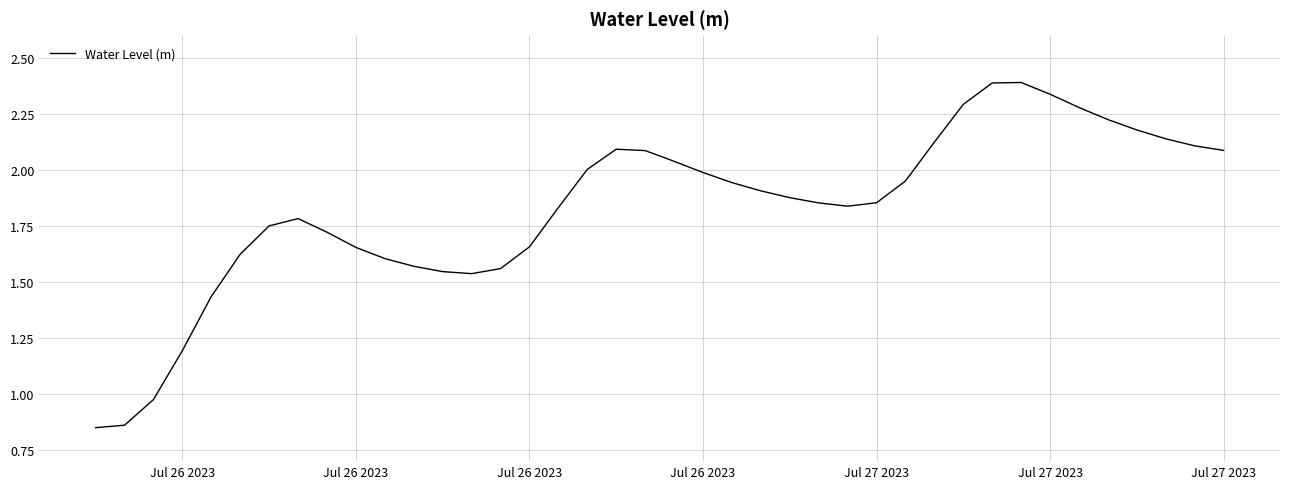

What is the maximum value shown in the chart?

2.4